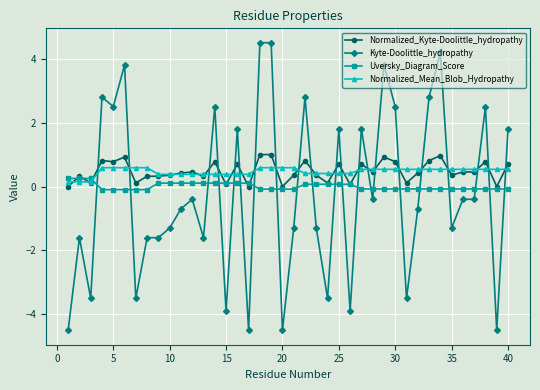

What is the greatest value displayed?

4.5